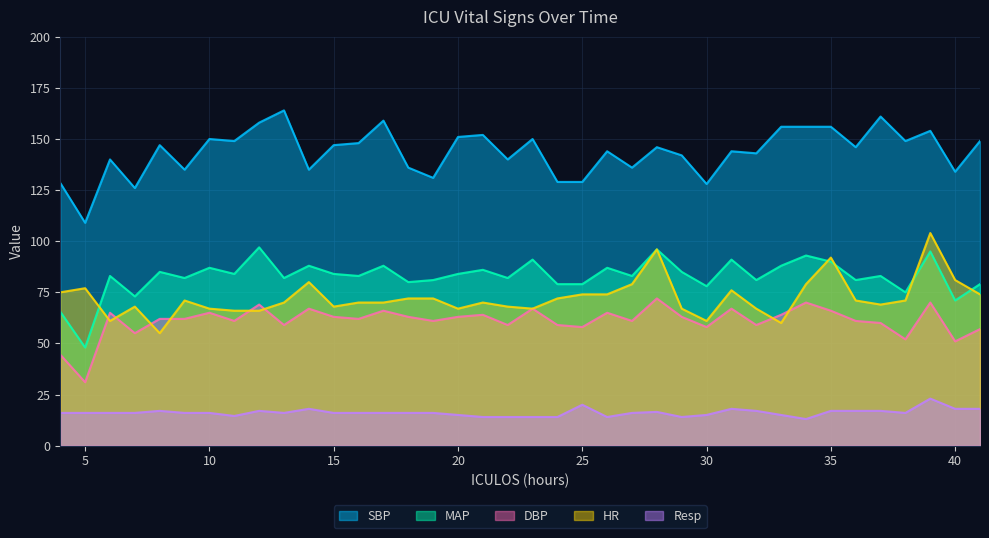

Which series has the largest total across all categories?

SBP